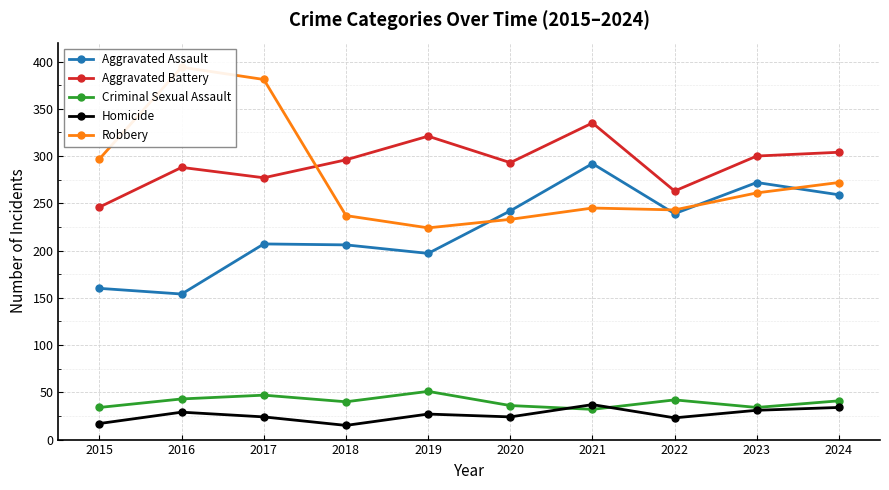

List the labels in order of Homicide value, largest first.

2021, 2024, 2023, 2016, 2019, 2017, 2020, 2022, 2015, 2018